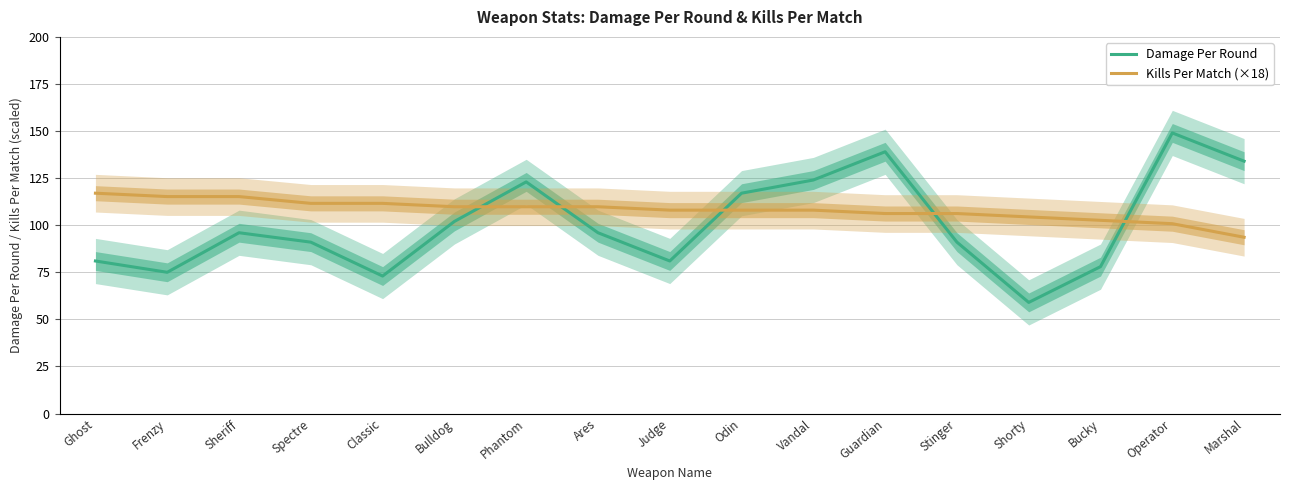

Is this an area chart (filled region under the line)?

No